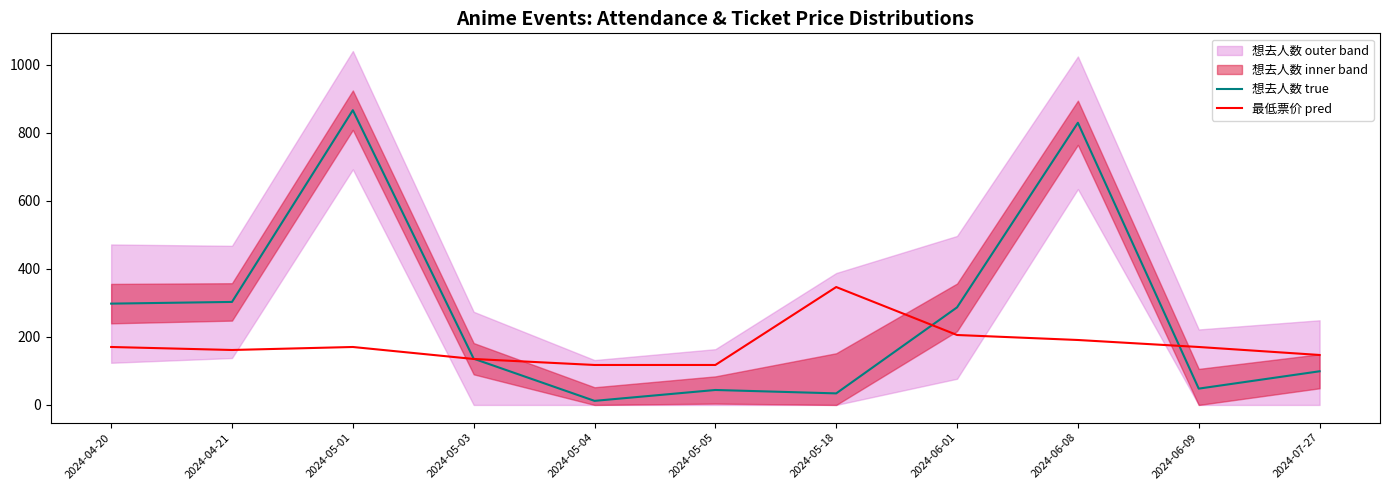

Reading left to right, extract all data points from this chart.

想去人数 true: 298.0	303.0	867.0	136.0	12.0	44.0	34.0	287.0	830.0	48.0	99.0
最低票价 pred: 170.5	161.6	170.5	135.2	117.6	117.6	346.8	205.7	191.0	170.5	146.9